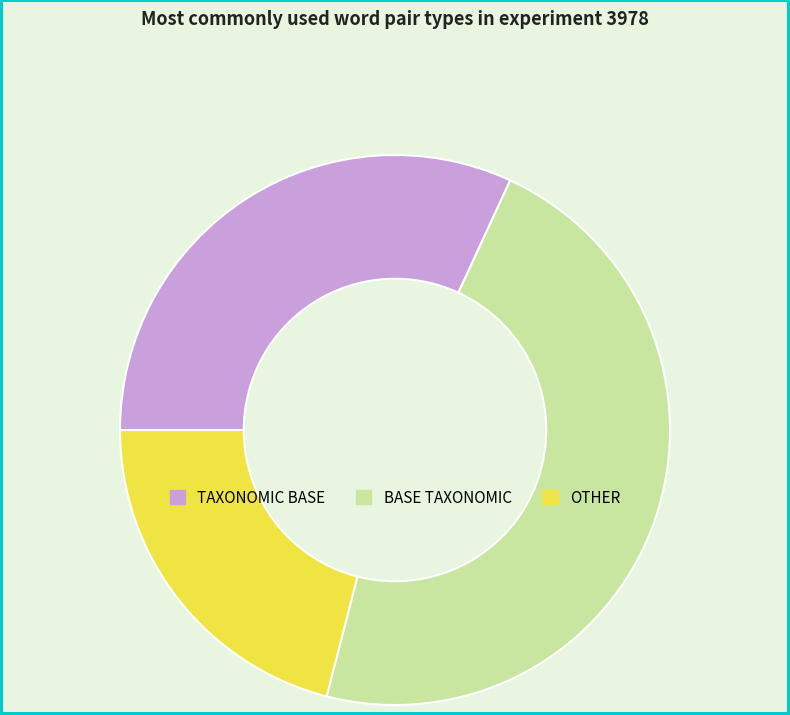

Is there any slice that represents more than half of the pie?

No